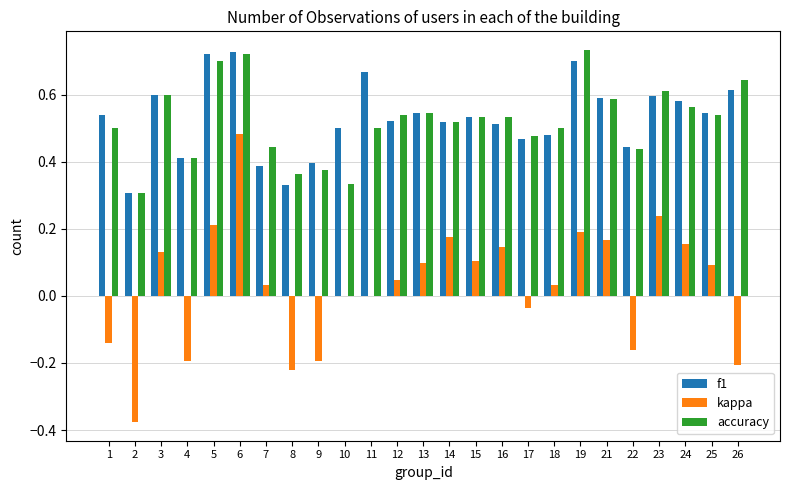

Is it true that accuracy equals 0.2 at 4?

False